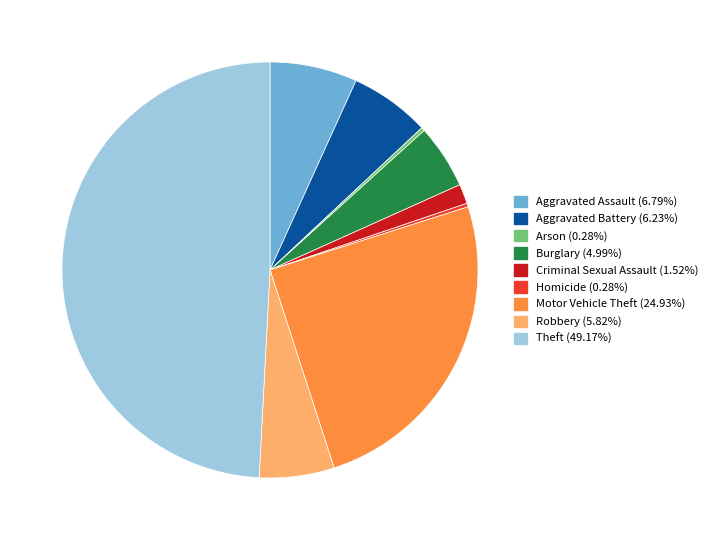

Do Robbery and Theft together represent more than half of the pie?

Yes